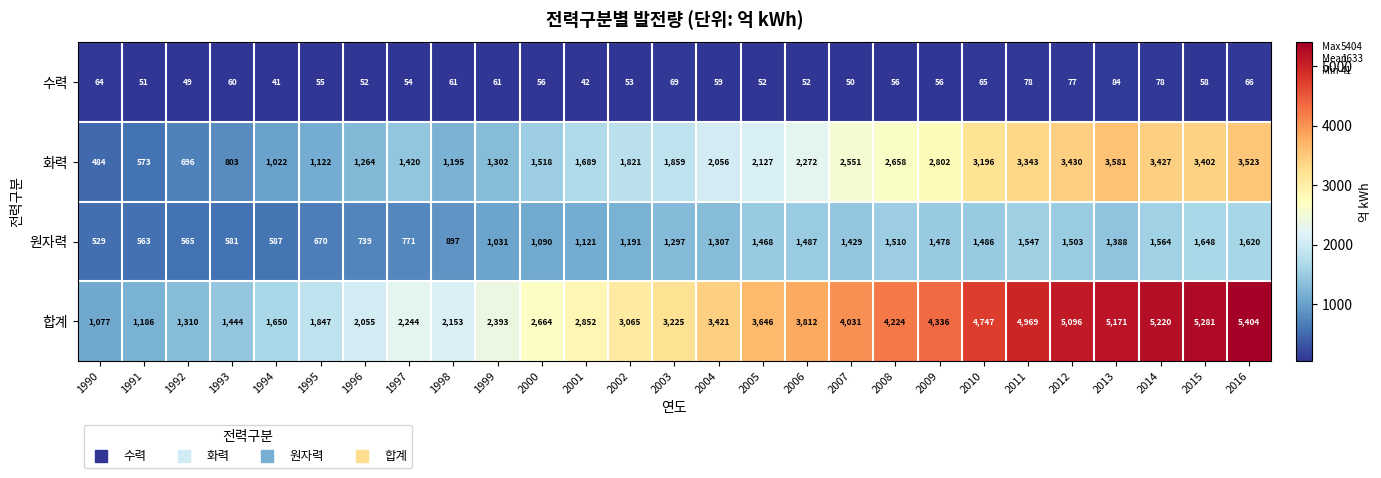

Which series changed the most between 2011 and 2012?

합계